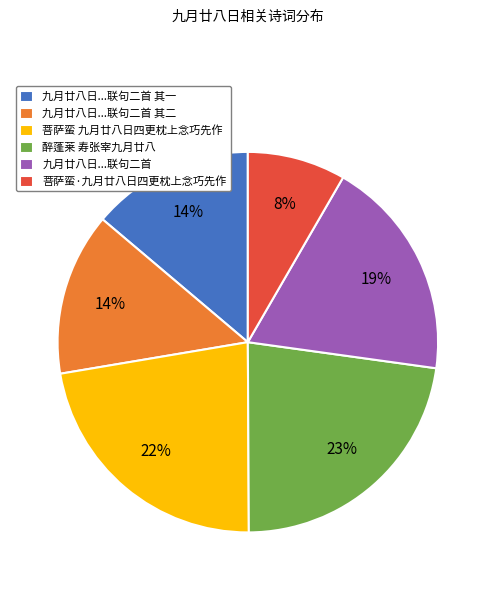

What is the ratio of the value at 九月廿八日...联句二首 to the value at 醉蓬莱 寿张宰九月廿八?

0.8